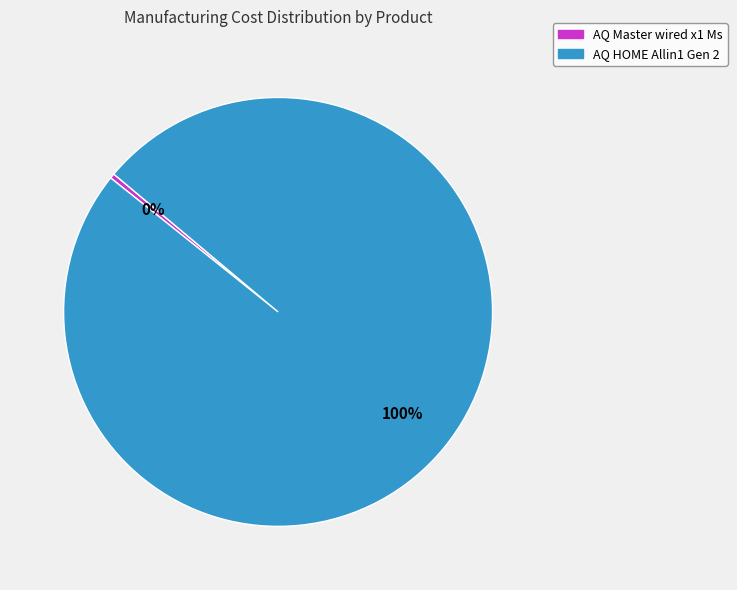

The AQ Master wired x1 Ms slice represents 0% of the pie. True or false?

True